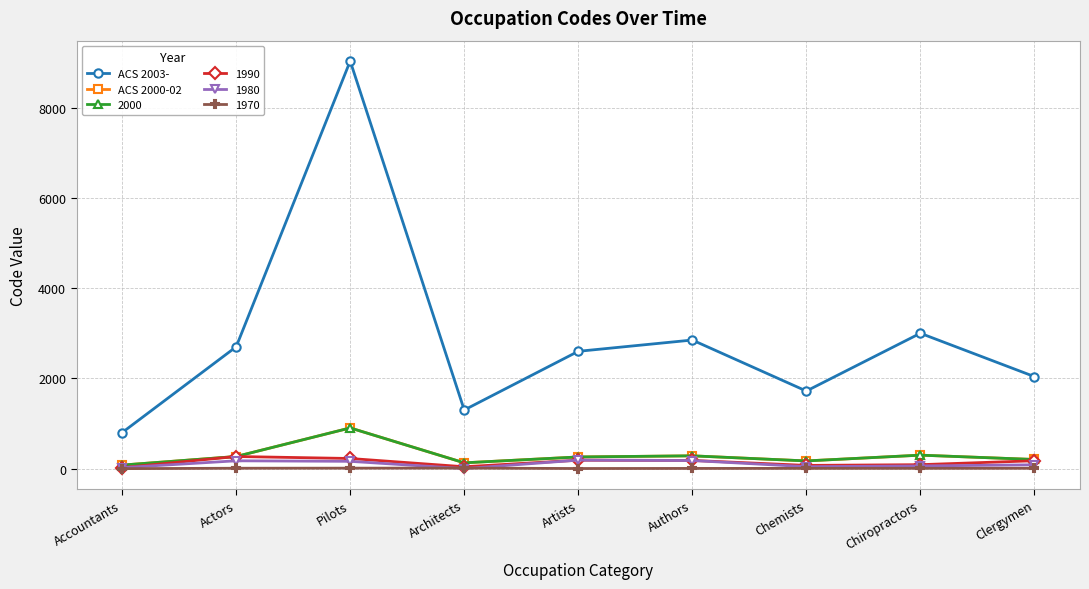

How many interior local valleys does the ACS 2003- series have?

2